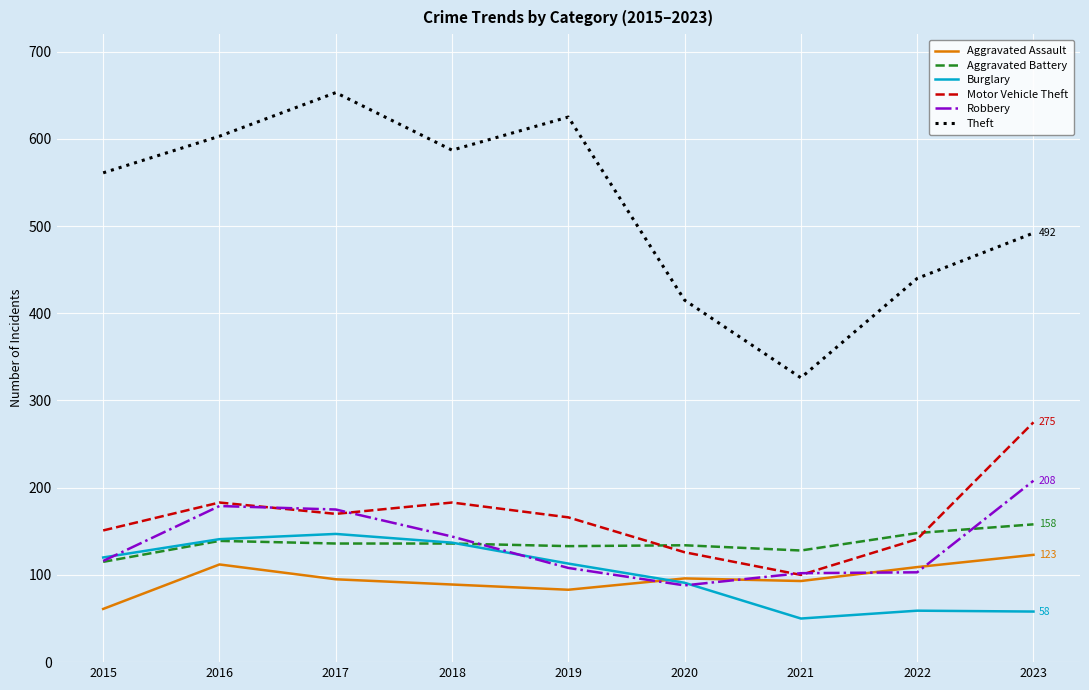

Between 2021 and 2022, which series saw the biggest shift?

Theft